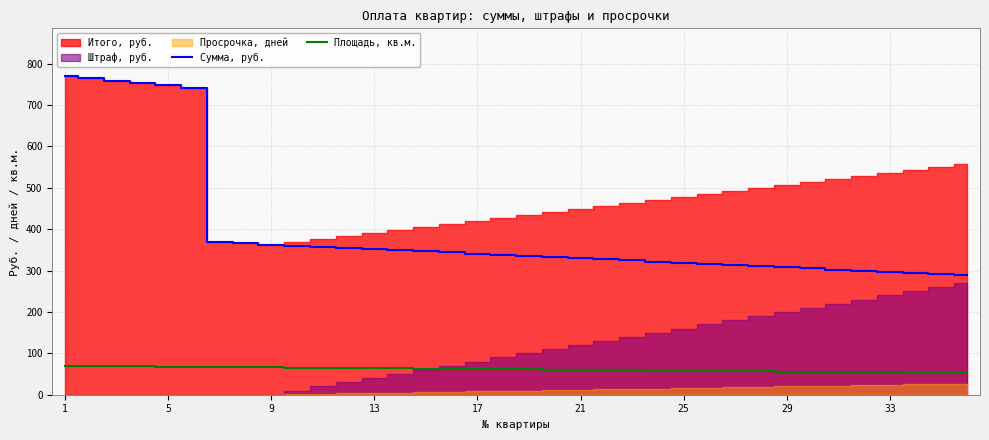

What value does the Площадь, кв.м. series have at 21?

60.0